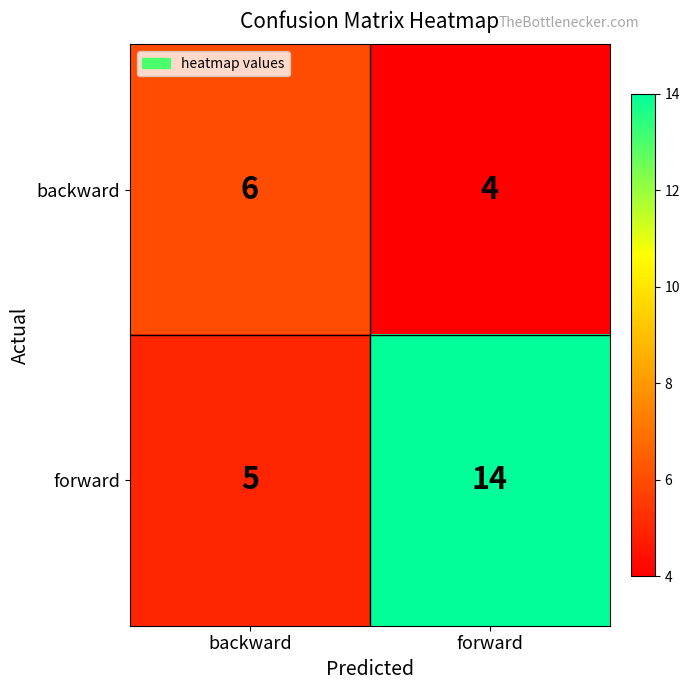

Reading left to right, extract all data points from this chart.

backward: backward=6	forward=4
forward: backward=5	forward=14